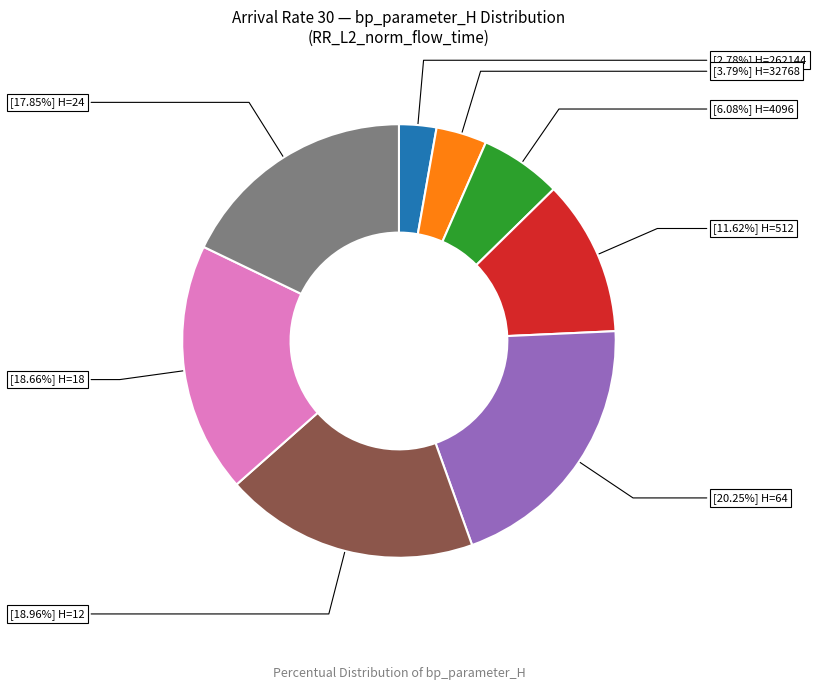

Is there any slice that represents more than half of the pie?

No